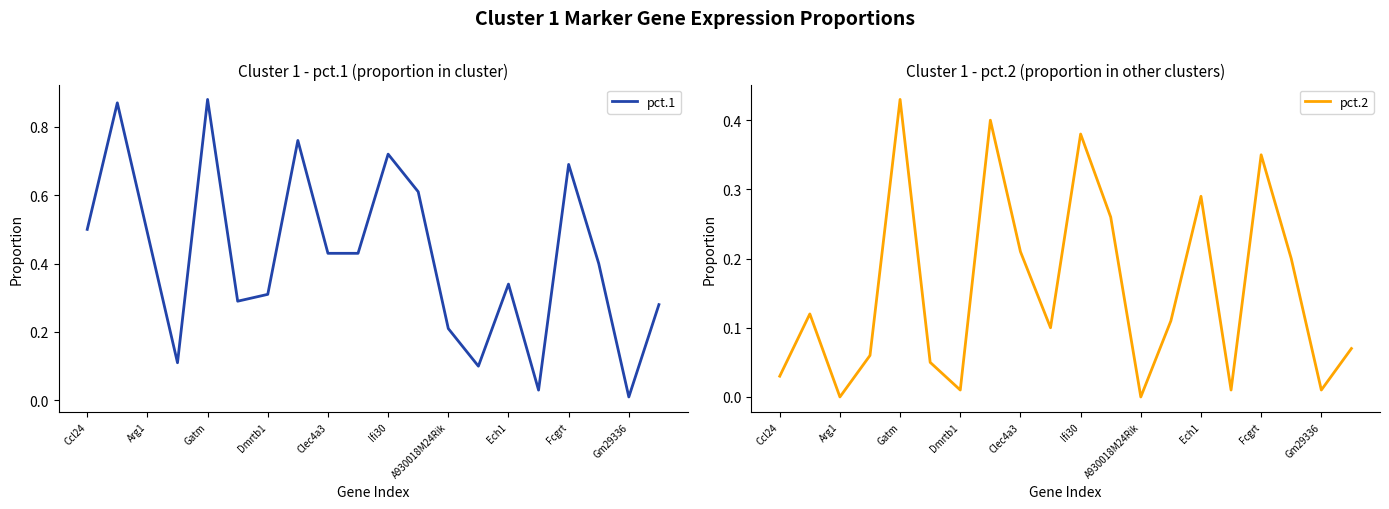

Does the chart have visible grid lines?

No